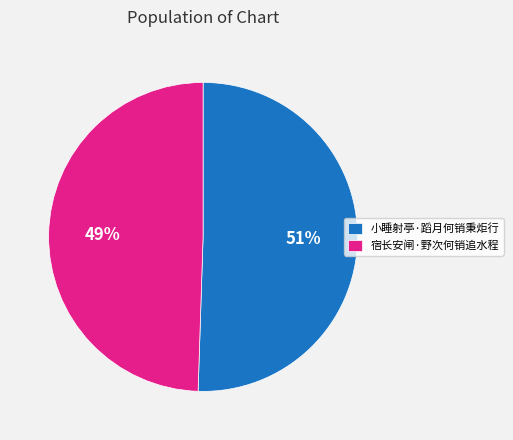

Which category has the smallest portion of the pie?

宿长安闸·野次何销追水程